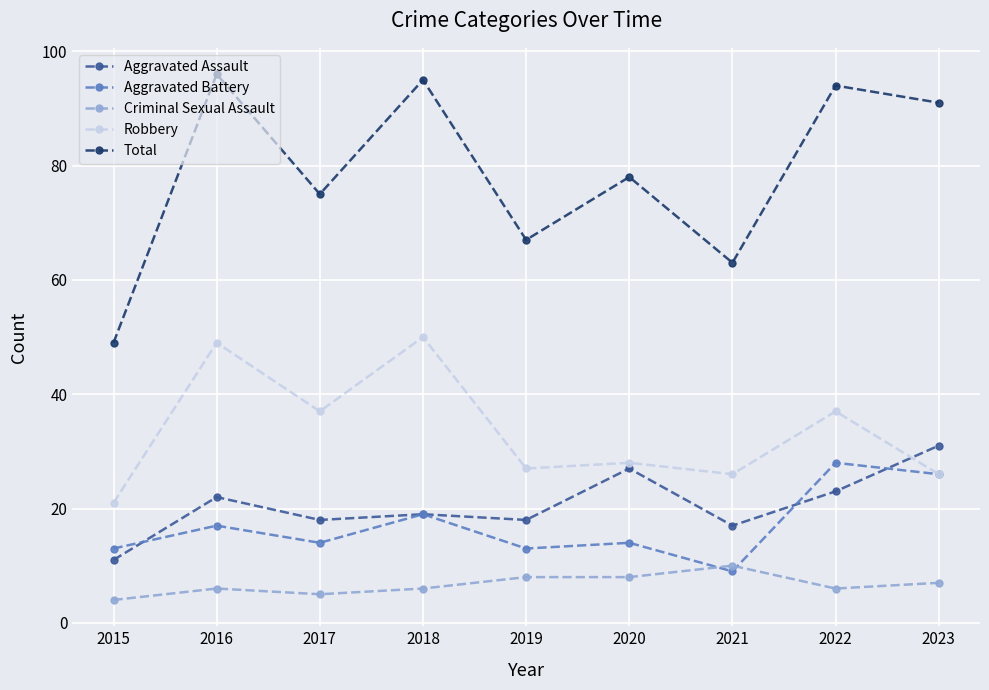

Does the chart display data point markers on the line(s)?

Yes